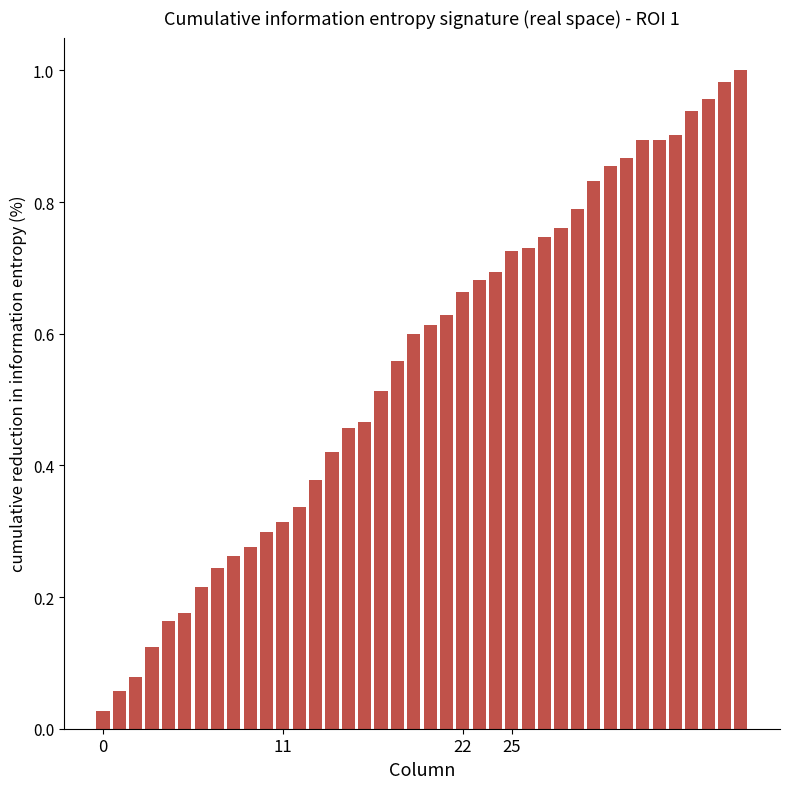

What is the sum of all values?

22.1